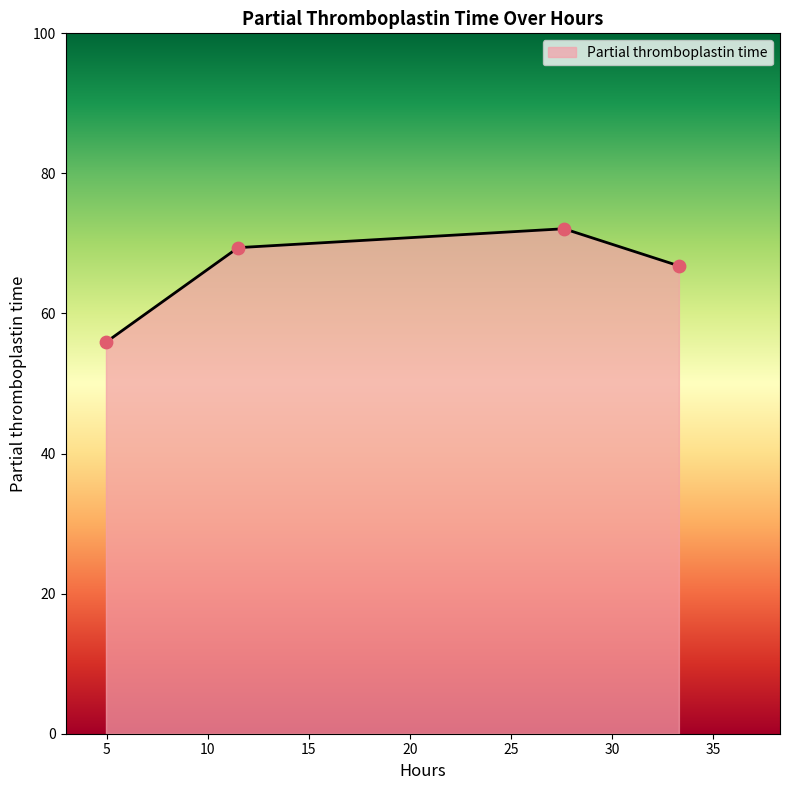

What is the sum of all values?

264.2